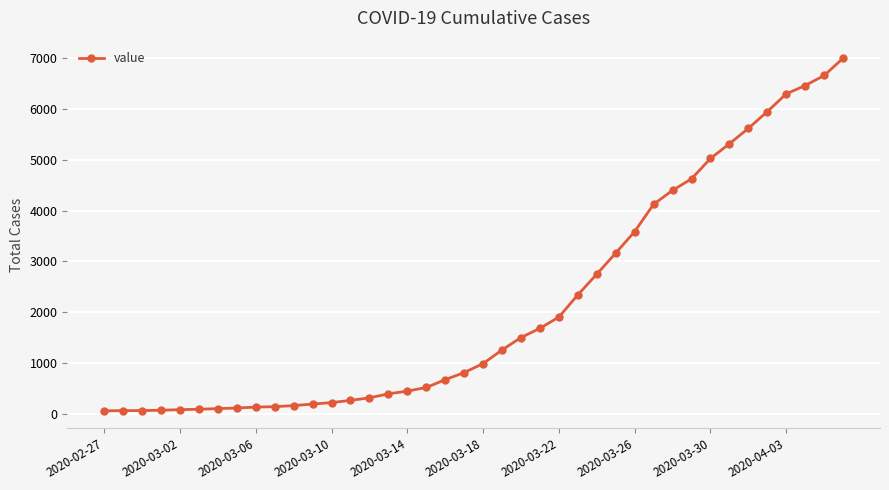

What is the difference between the second highest and second lowest values?

6589